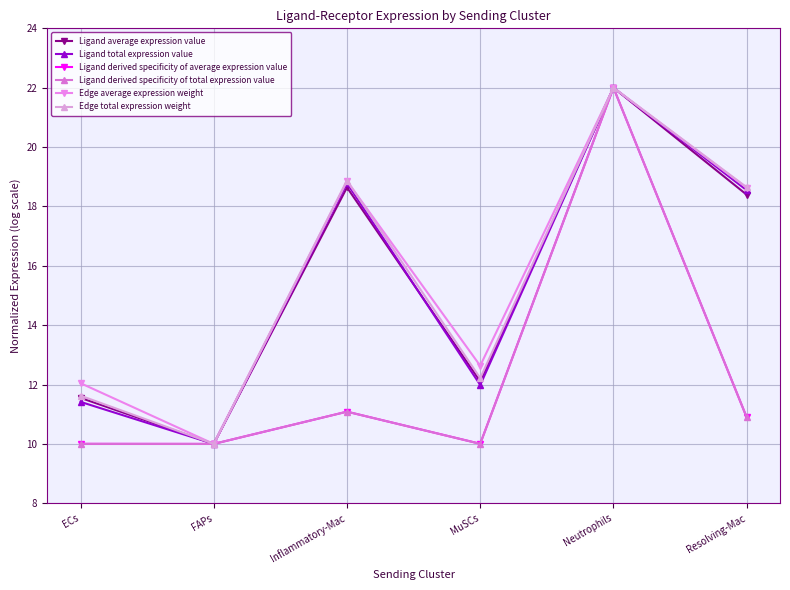

At which category is the sum across all series the highest?

Neutrophils